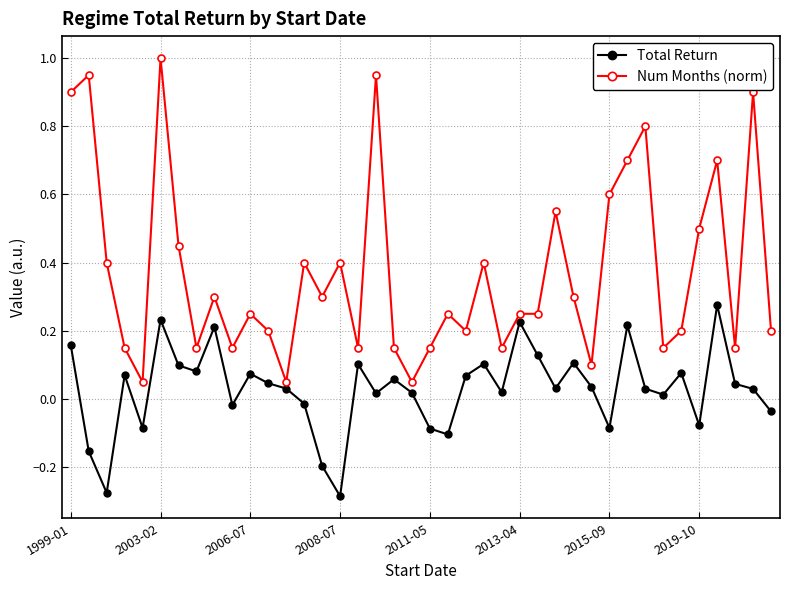

List the series in order of their peak value, highest first.

Num Months (norm), Total Return